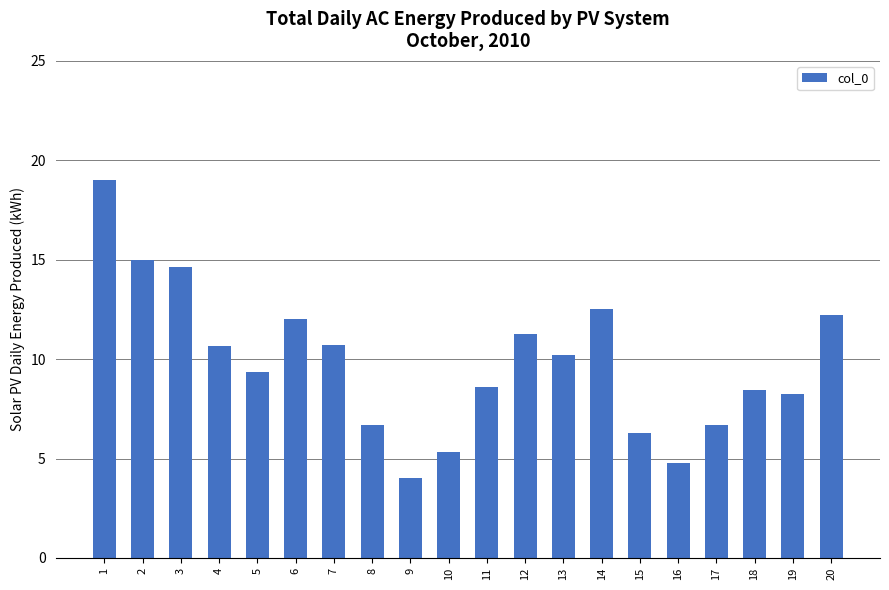

True or false: the data shows 8.9 at 3.

False